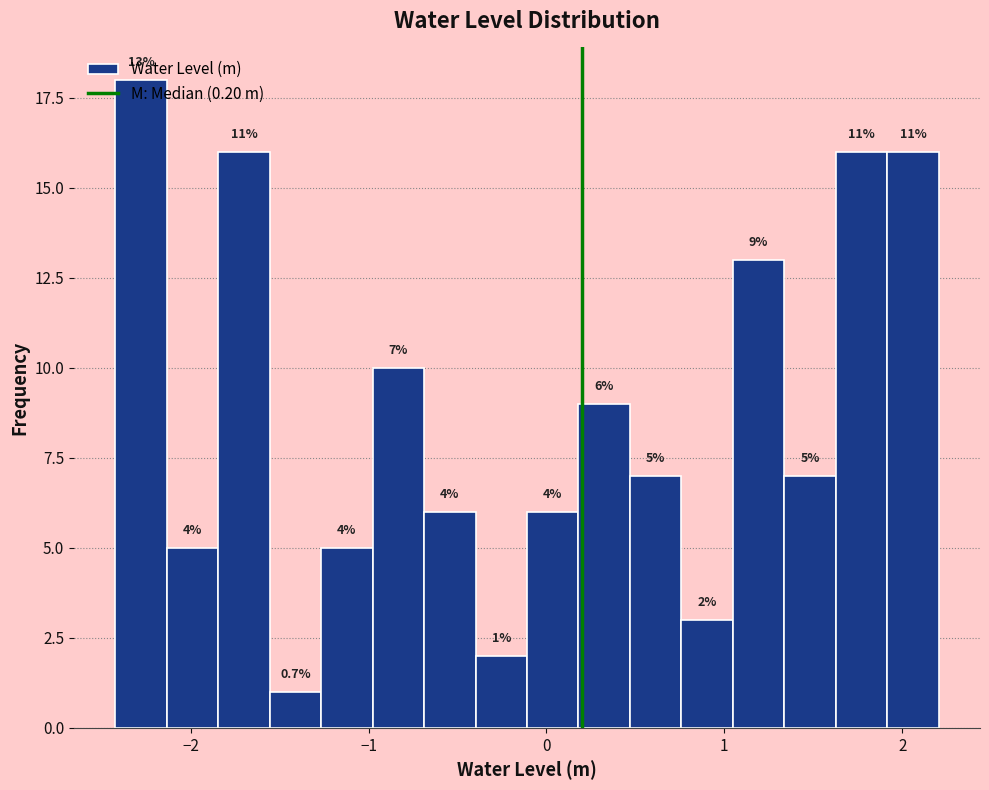

Around what value on the x-axis is the tallest bar? Give the approximate position of its centre, as read against the axis.

-2.3